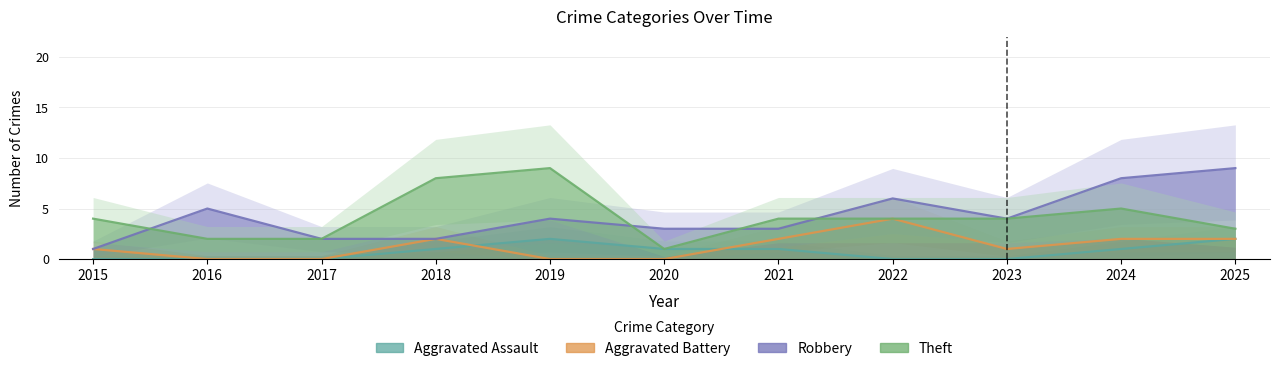

At 2016, list the series in order from largest to smallest.

Robbery, Theft, Aggravated Assault, Aggravated Battery